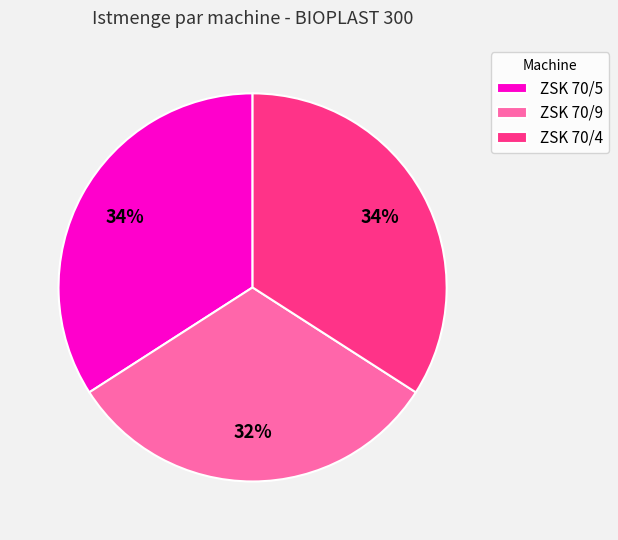

Does ZSK 70/4 account for over 50% of the chart?

No